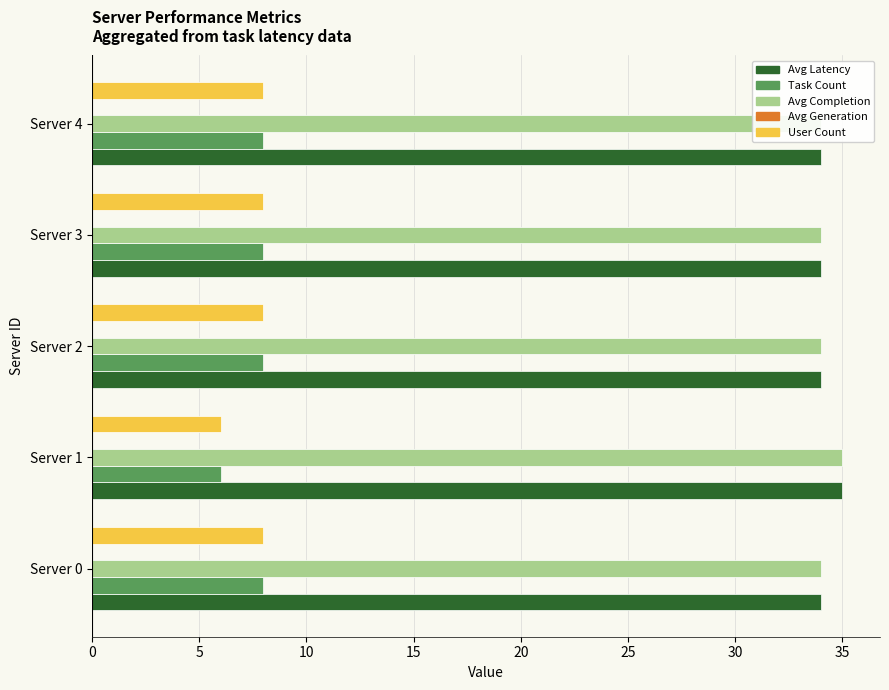

What is the maximum value shown in the chart?

35.0